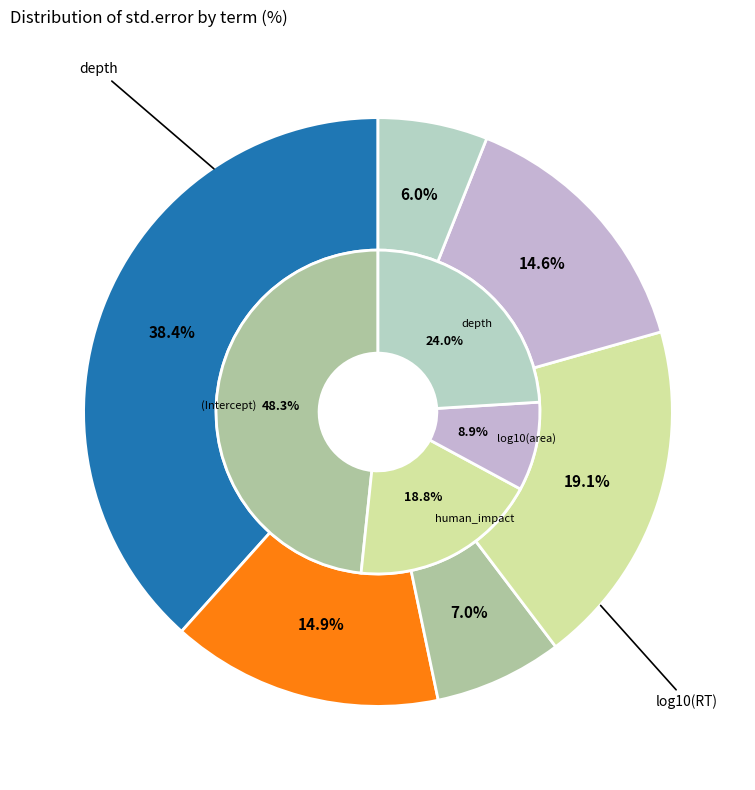

Count the number of slices in the pie.

6